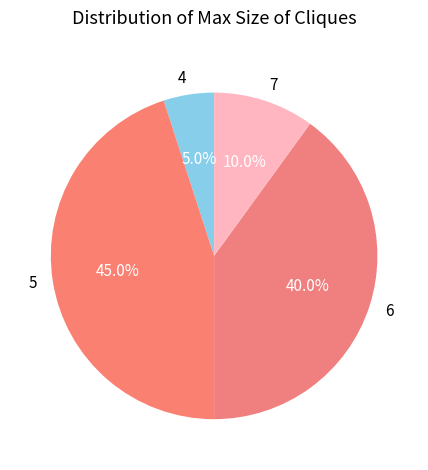

What is the smallest slice in the pie chart?

4